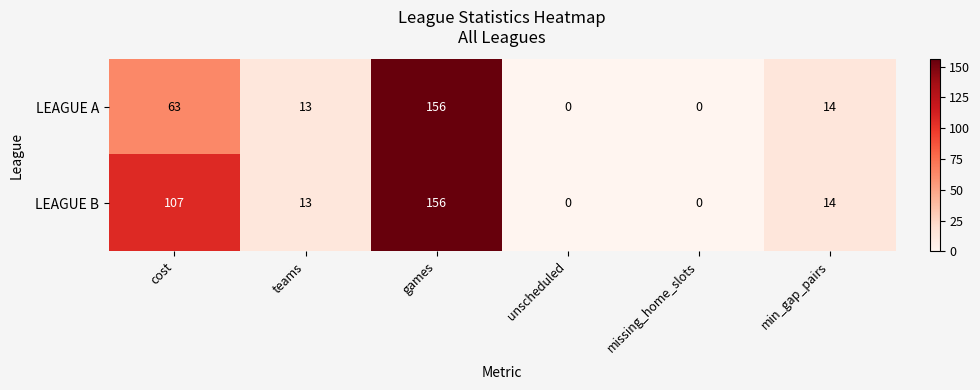

Which series has the largest total across all categories?

LEAGUE B